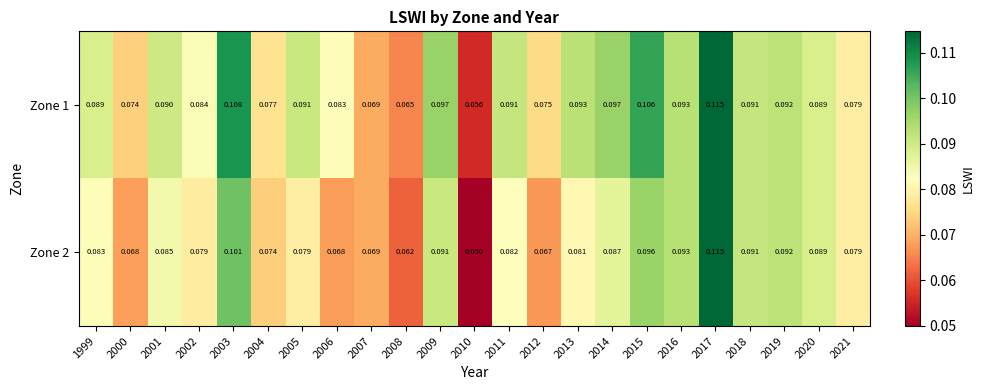

Is the value of Zone 2 at 2016 greater than the value of Zone 1 at 2019?

Yes